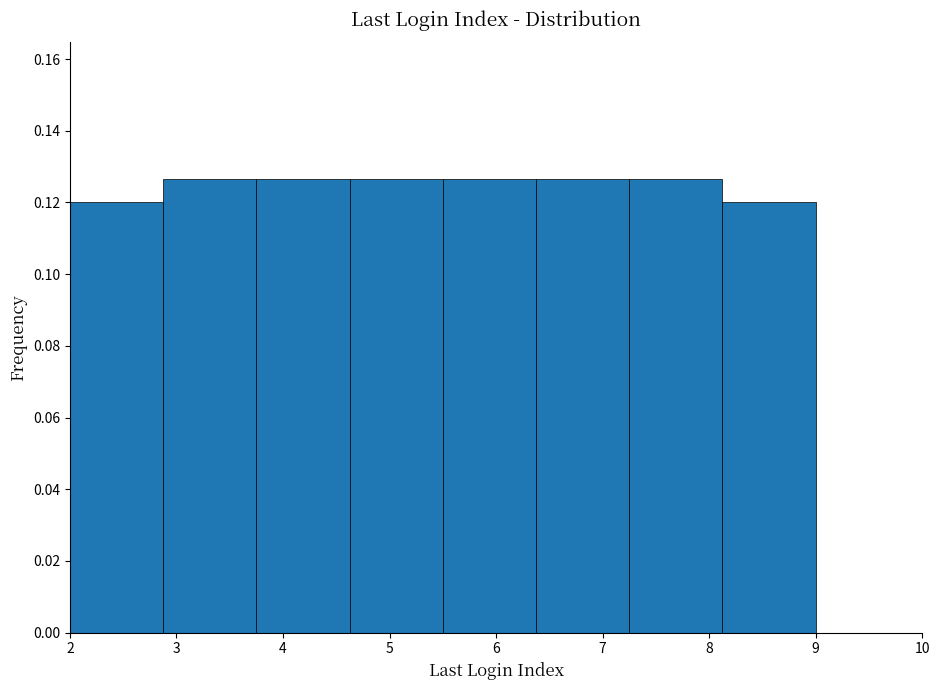

How tall is the bar that spans 4.6 to 5.5 on the x-axis? Neither the bar edges nor the heights are printed on the chart, so give them approximately, as read against the axes.

0.126